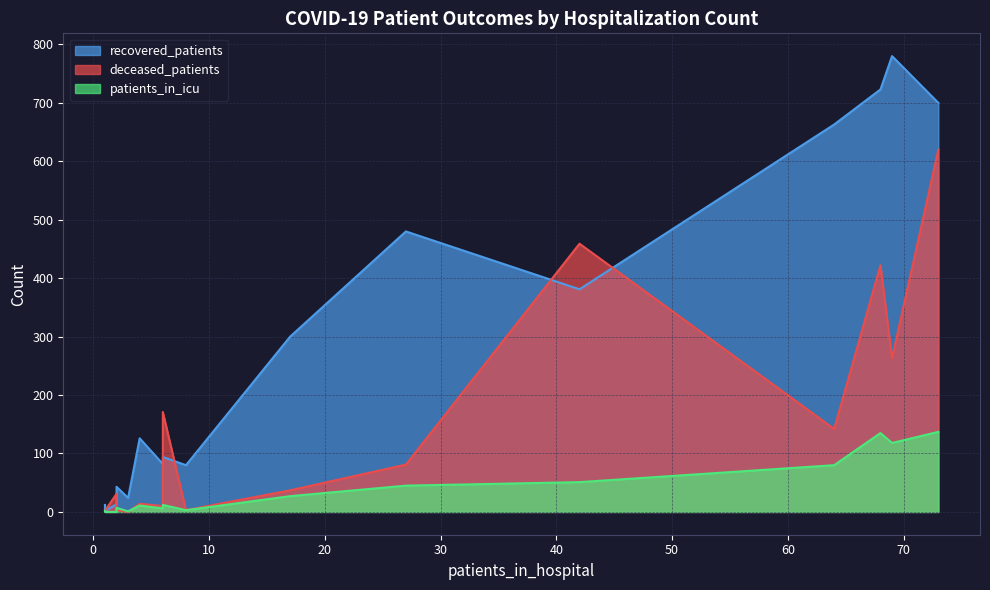

How many positive values does the patients_in_icu series have?

14